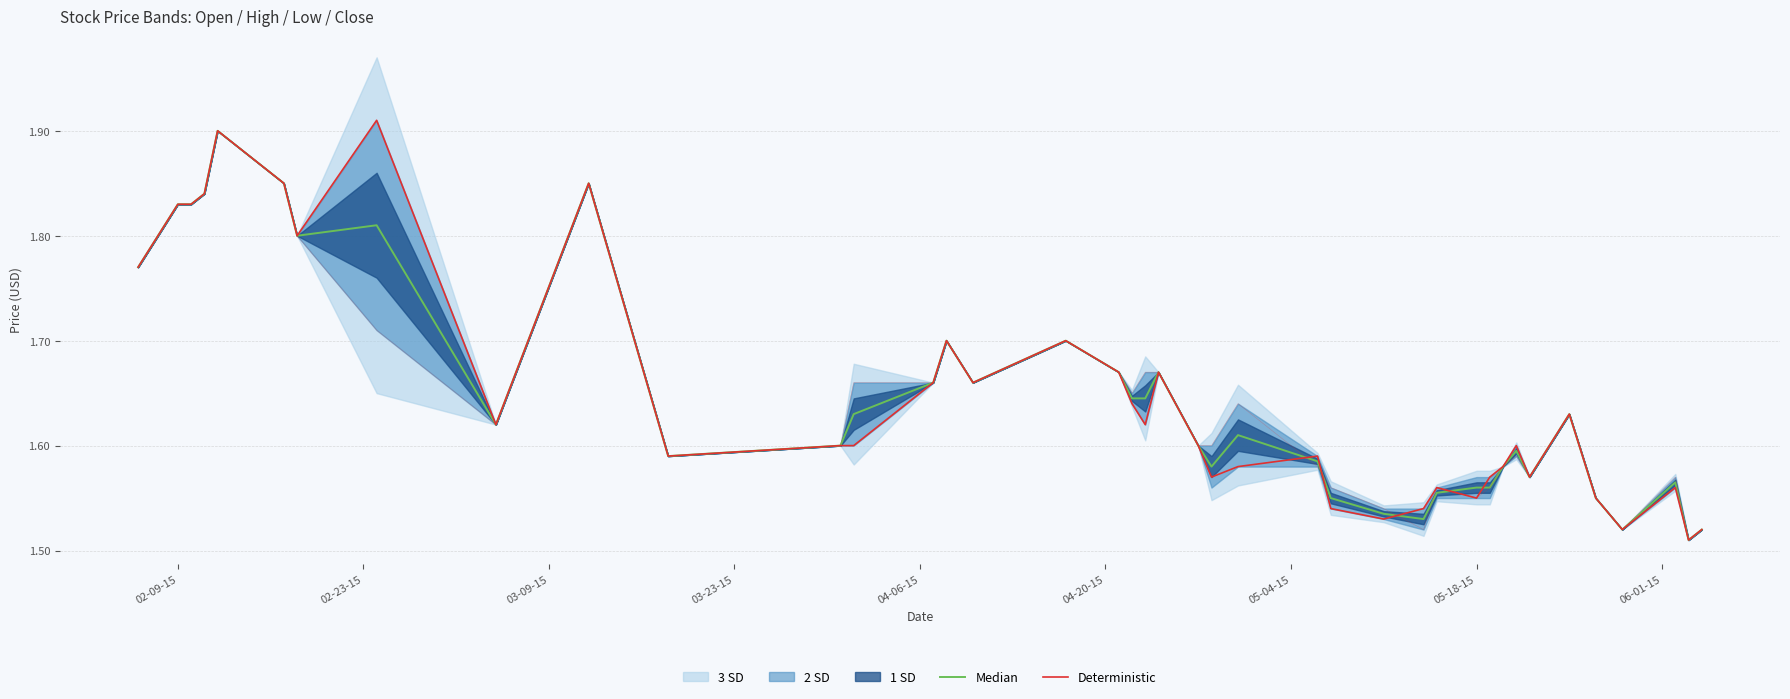

The Deterministic series shows 2.5 at 35. True or false?

False